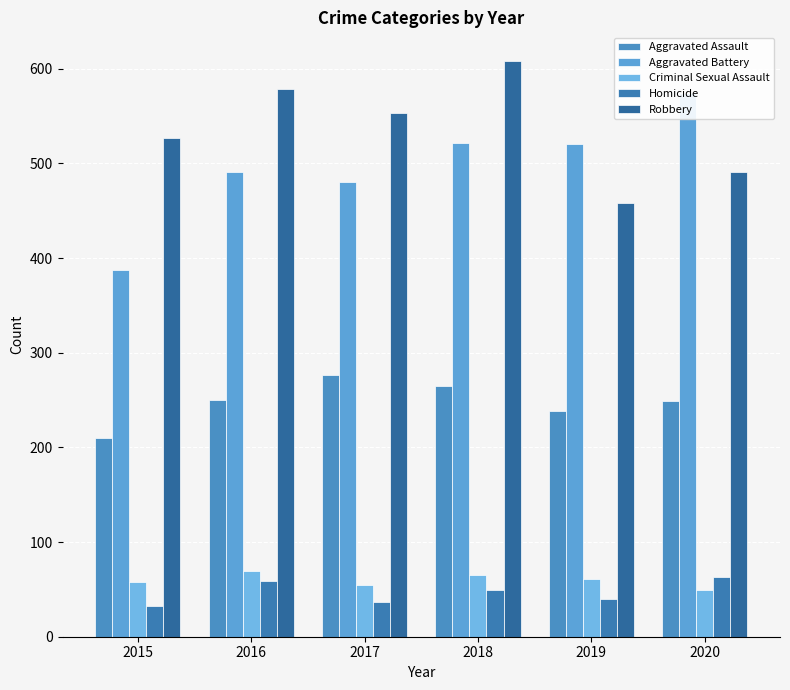

What are all the series names shown in the legend?

Aggravated Assault, Aggravated Battery, Criminal Sexual Assault, Homicide, Robbery